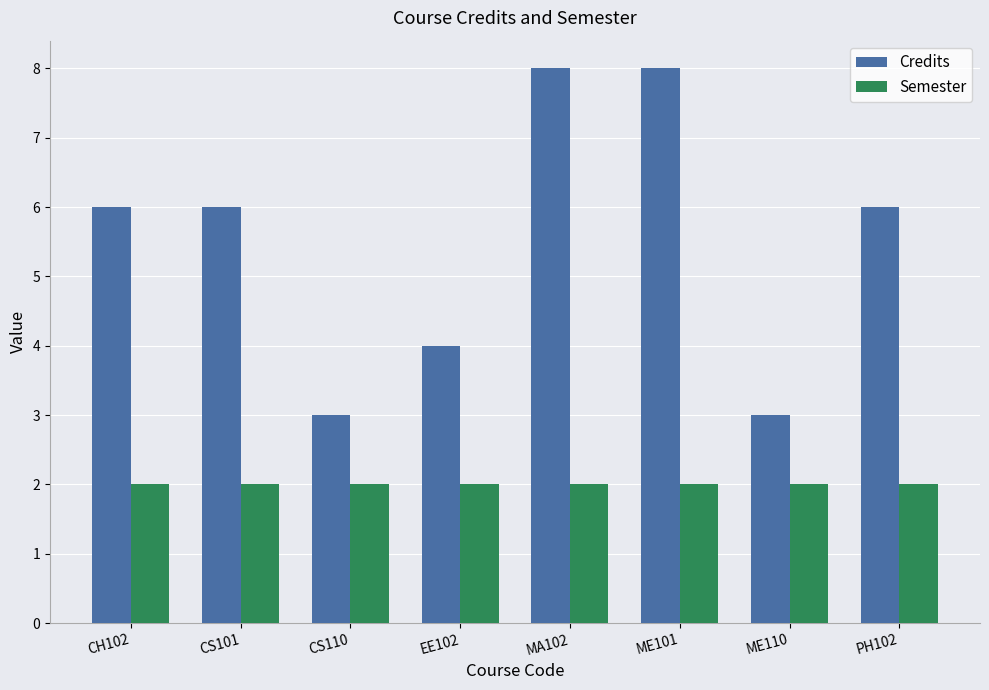

At PH102, list the series in order from smallest to largest.

Semester, Credits